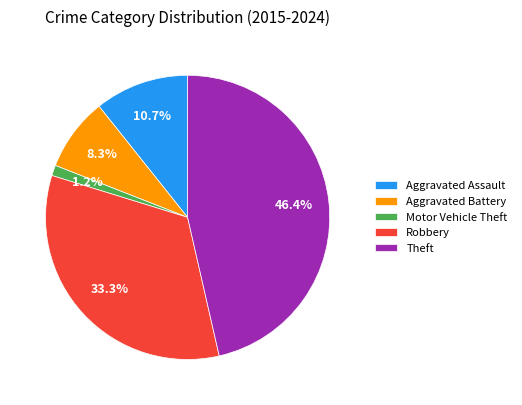

Which category has the smallest portion of the pie?

Motor Vehicle Theft